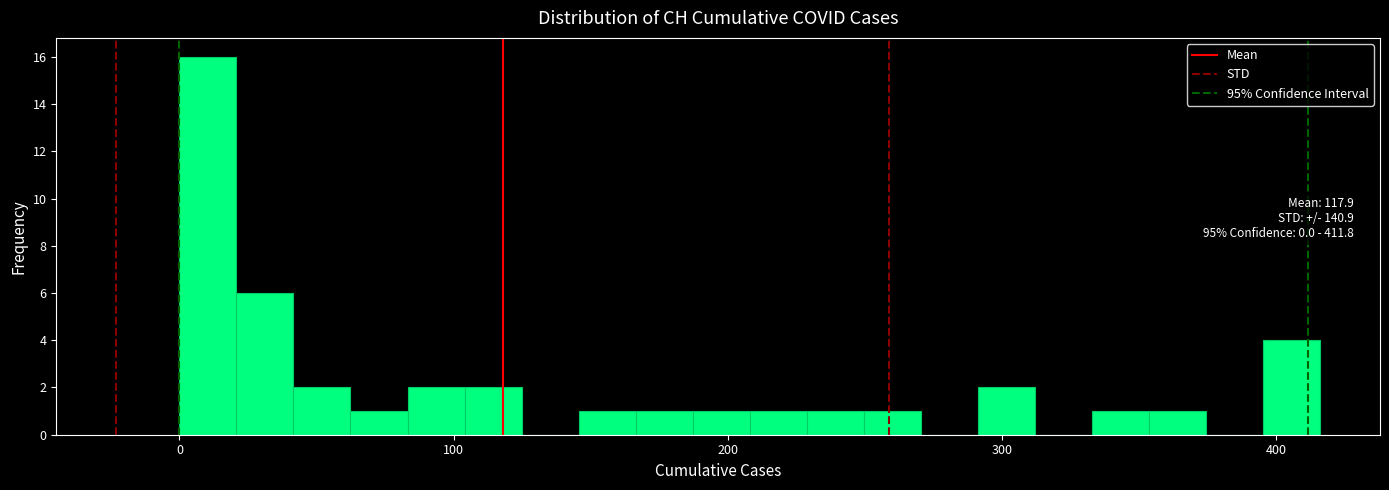

Around what value on the x-axis is the tallest bar? Give the approximate position of its centre, as read against the axis.

10